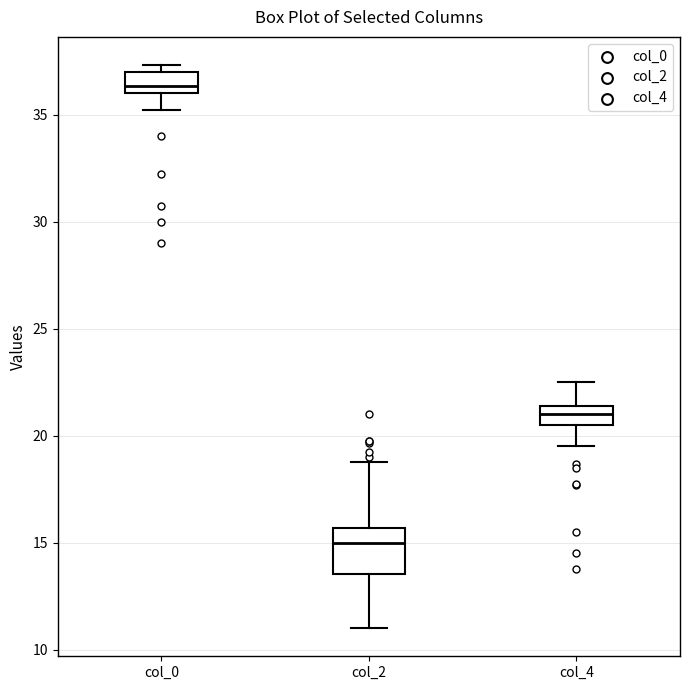

Where is the upper edge of the box for col_0 on the y-axis? The values are not printed on the chart, so give them approximately, as read against the axis.

37.0